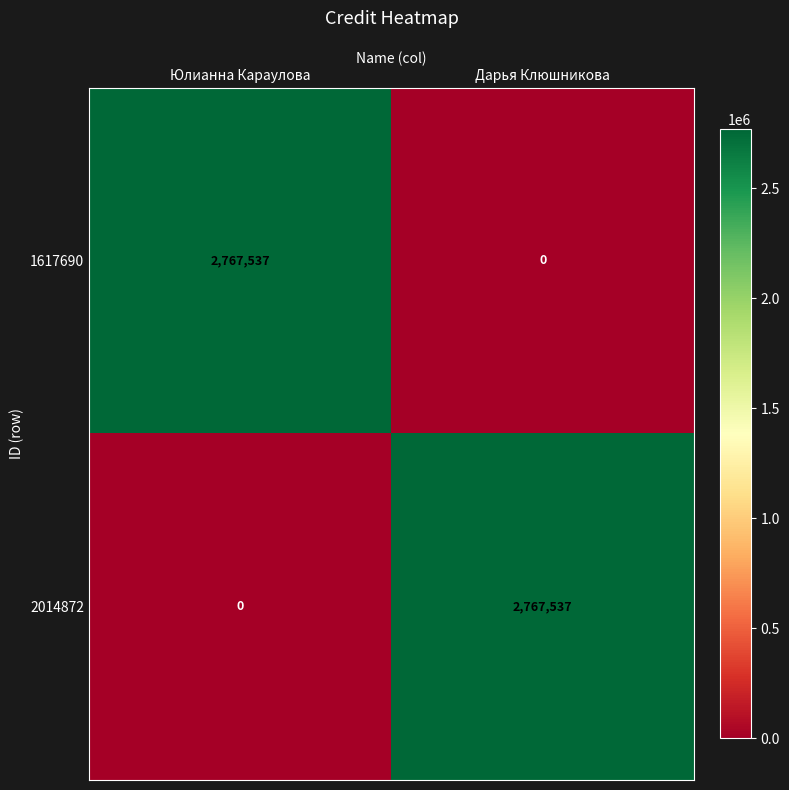

What is the total value across all series at Дарья Клюшникова?

2767537